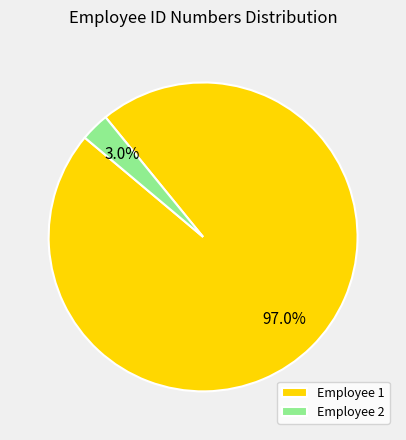

Rank the categories by value from highest to lowest.

Employee 1, Employee 2